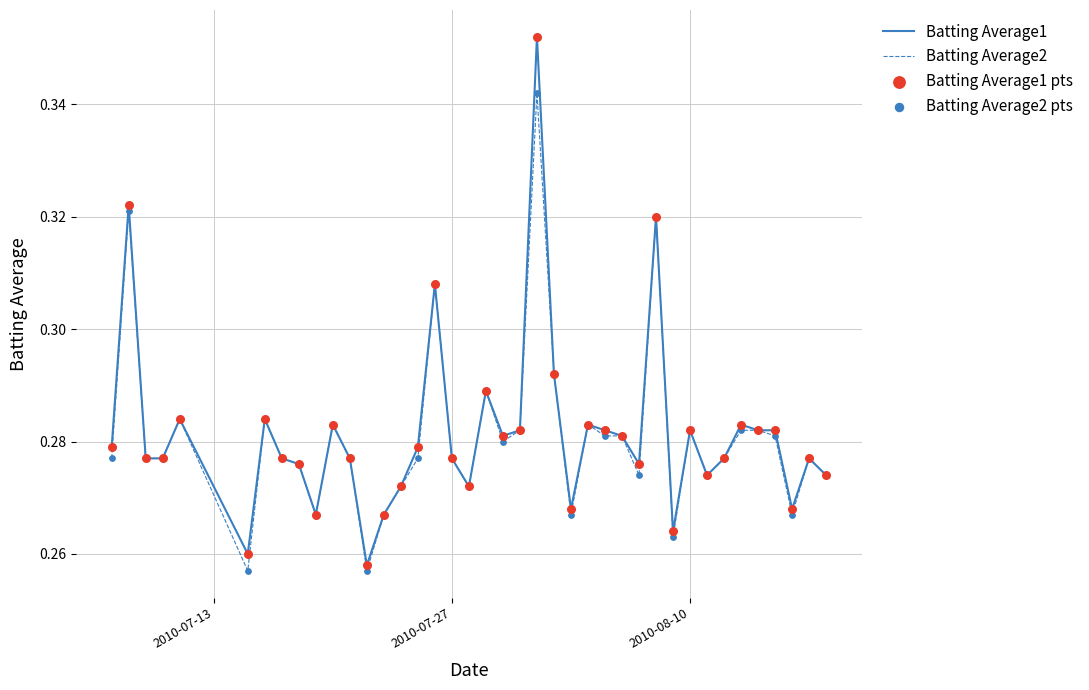

List the series in order of their peak value, lowest first.

Batting Average2, Batting Average1